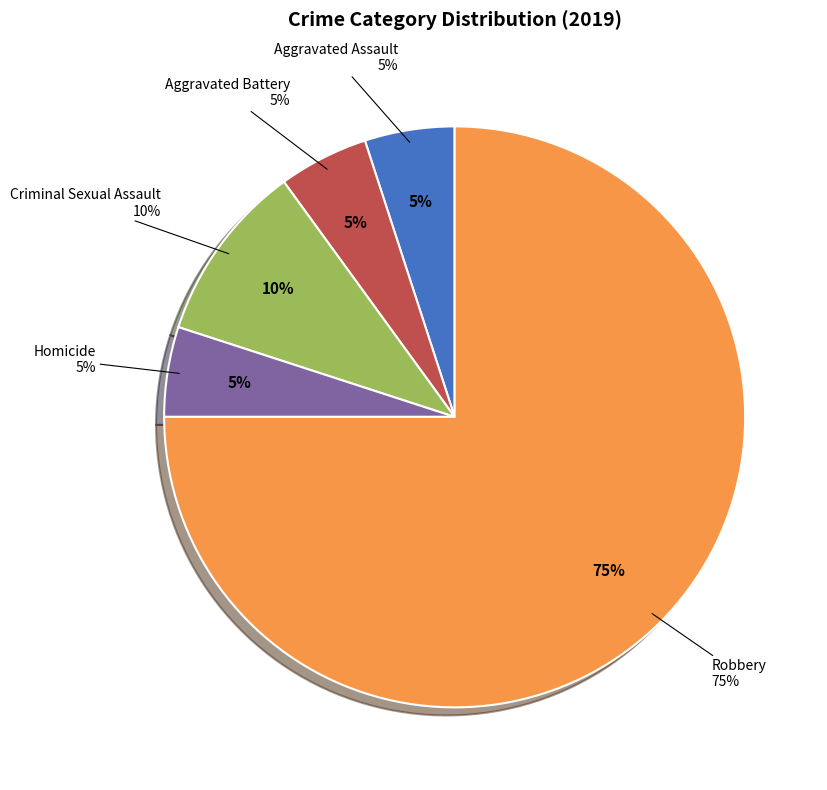

True or false: Criminal Sexual Assault accounts for 10% of the total.

True